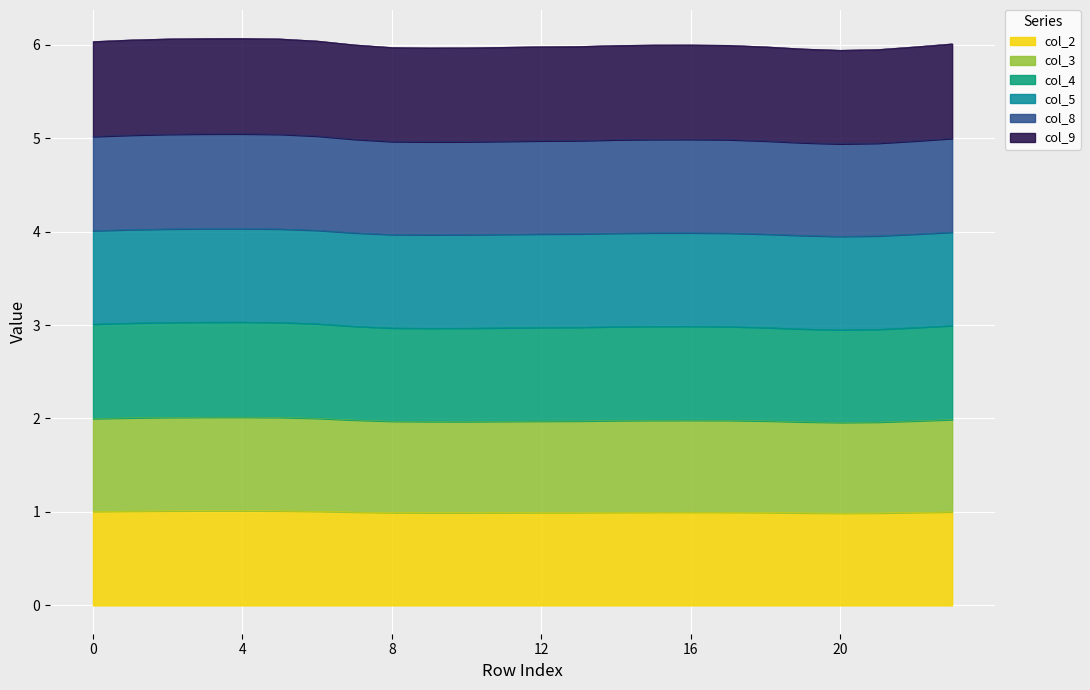

What is the minimum value for col_2?

1.0